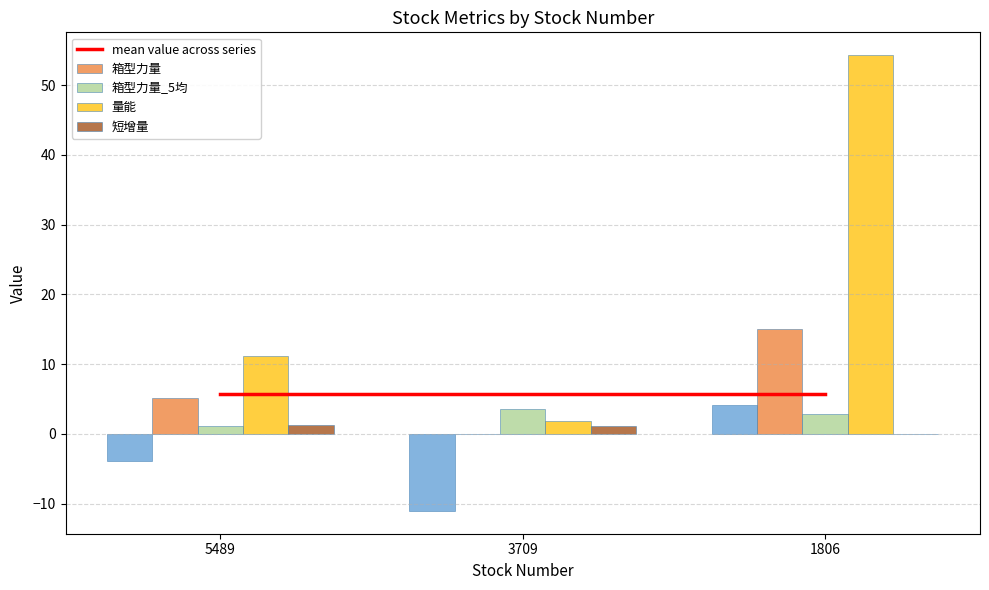

How many groups of bars are there?

3